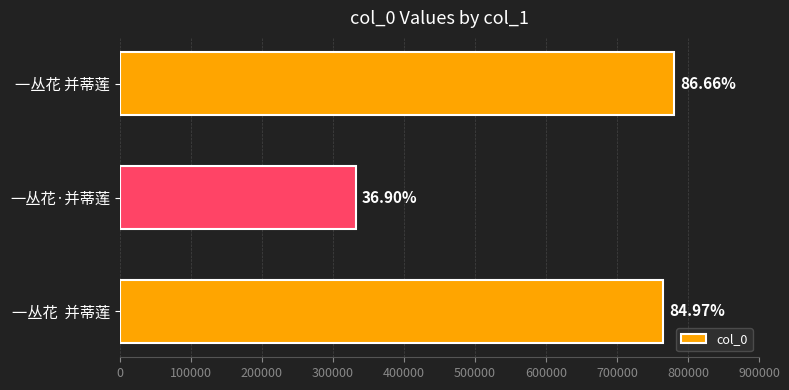

How many bars are there in total?

3